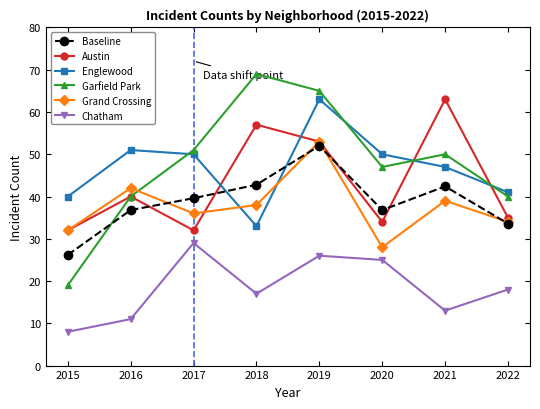

Where is the first local maximum for Chatham?

2017